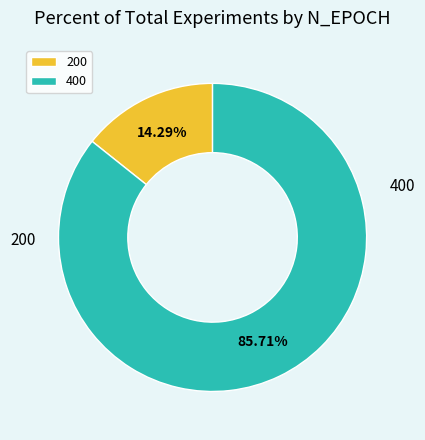

To the nearest percent, what percentage of the pie is 400?

86%